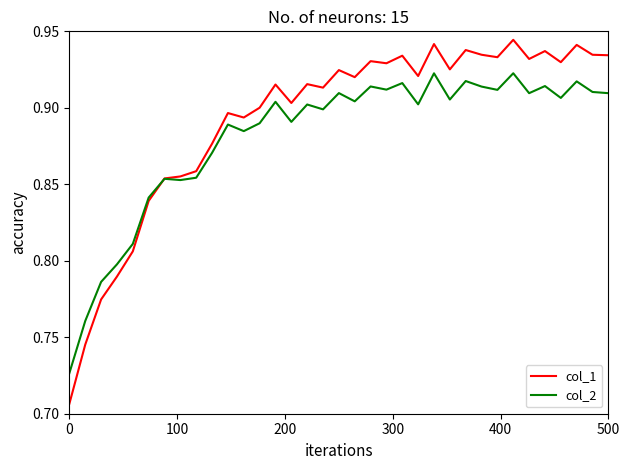

True or false: col_1 has more than 2 points higher than both neighbors.

True